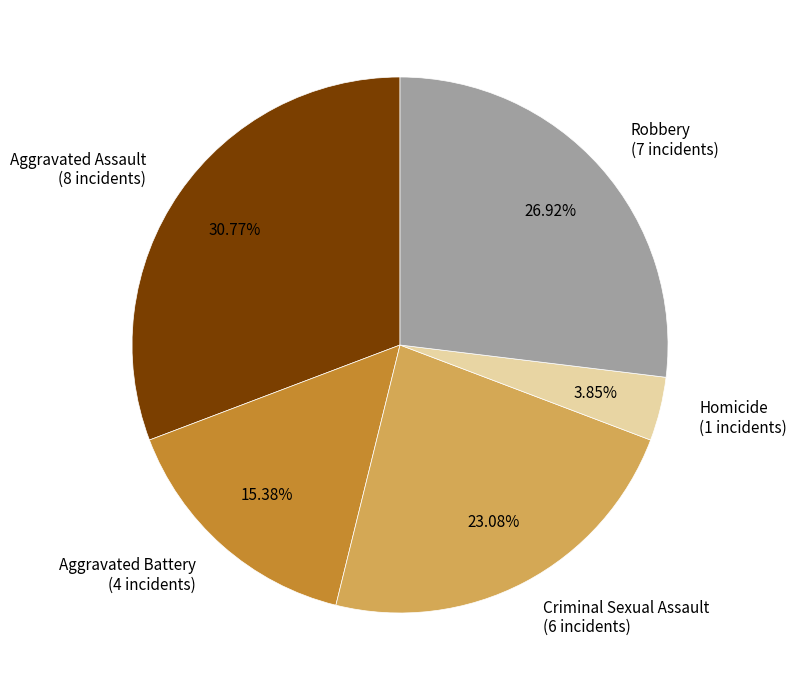

Rank the categories by value from lowest to highest.

Homicide, Aggravated Battery, Criminal Sexual Assault, Robbery, Aggravated Assault